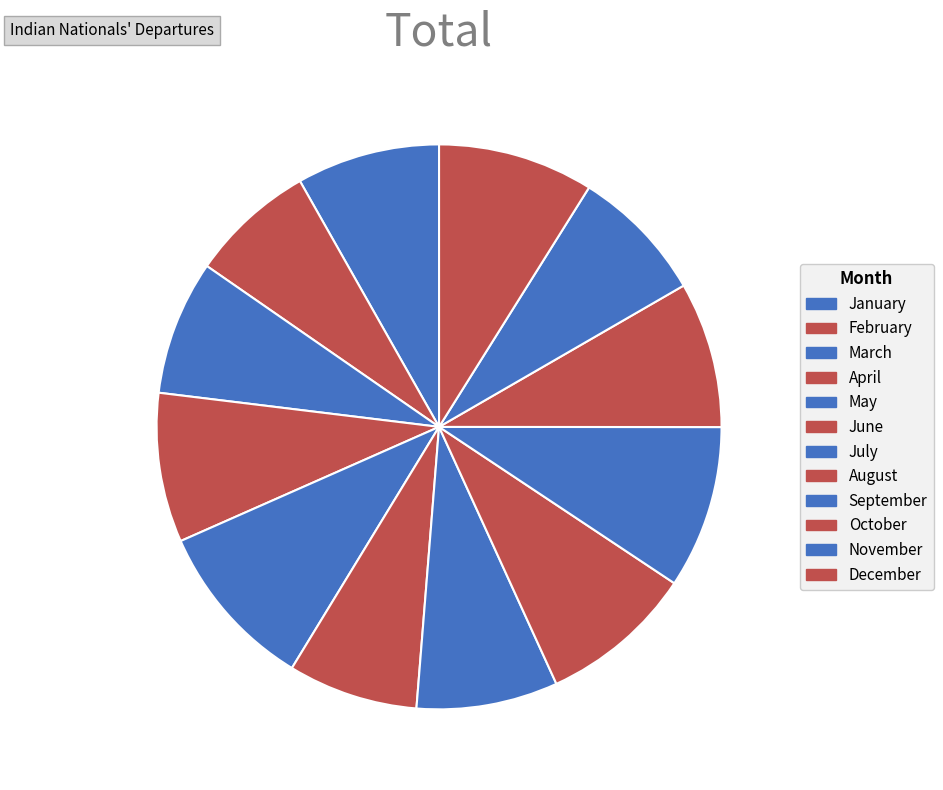

Which has a higher value, June or December?

December